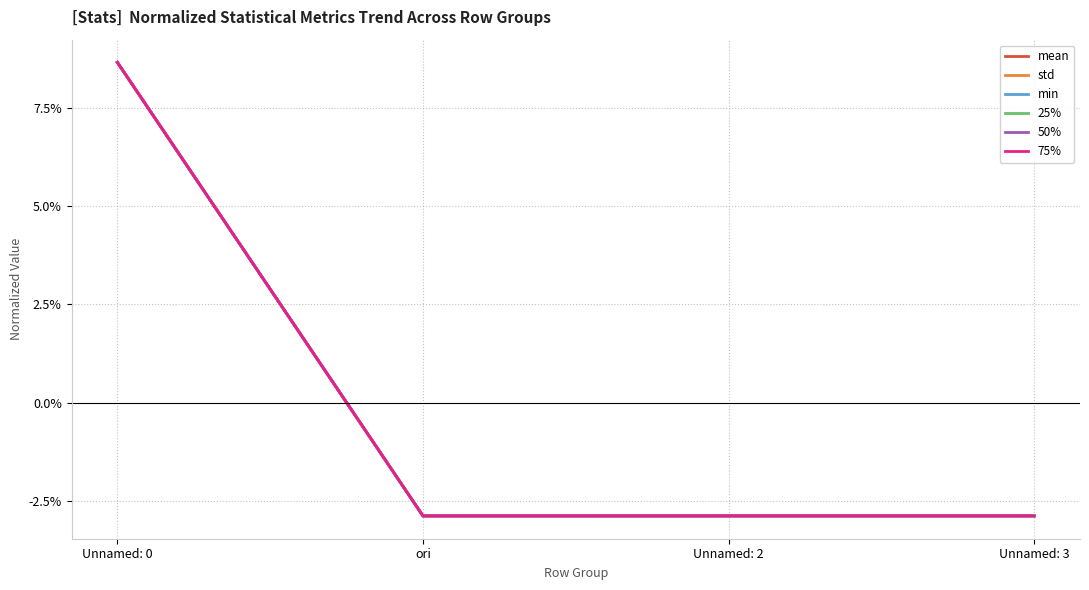

How many times do 25% and 75% cross each other?

1